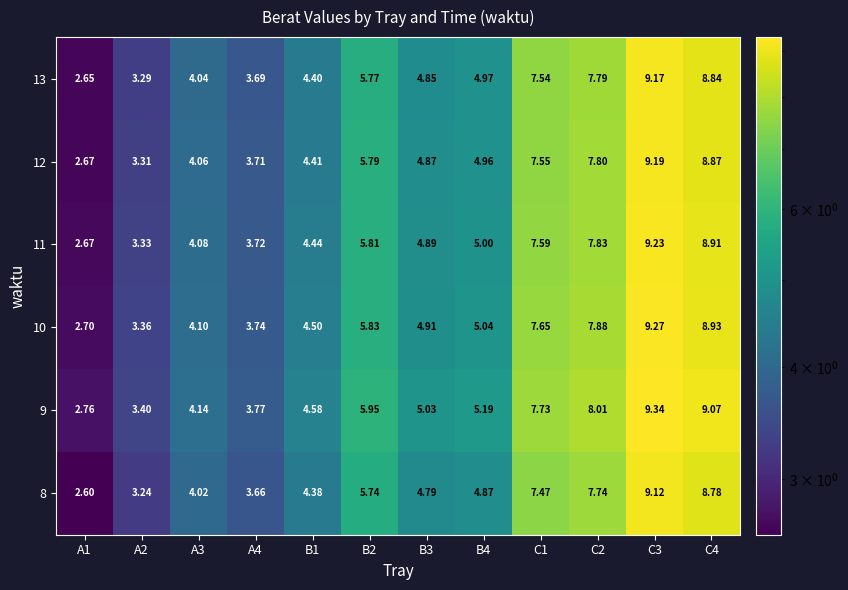

What is the spread (max minus min) of values at C2?

0.3